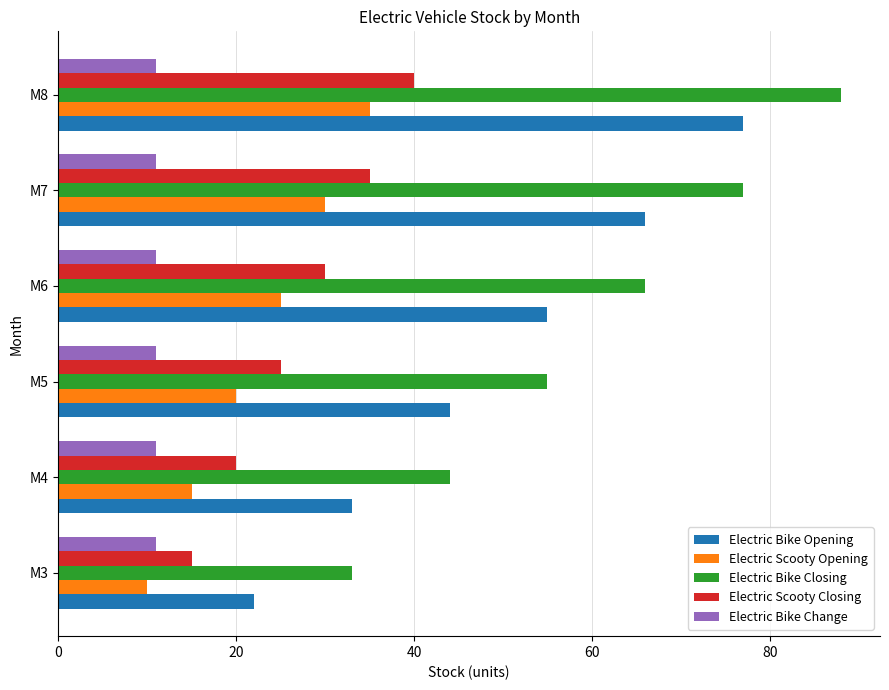

The value of Electric Scooty Closing at M7 is 35. True or false?

True